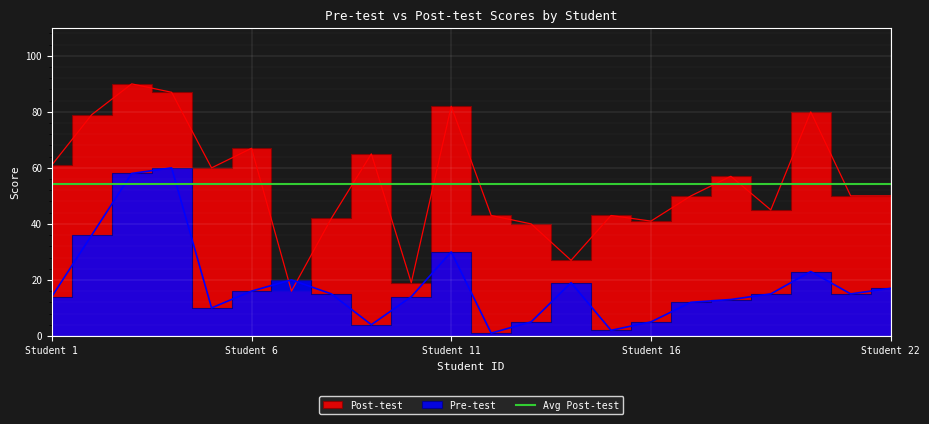

At how many categories does at least one series exceed 69?

5